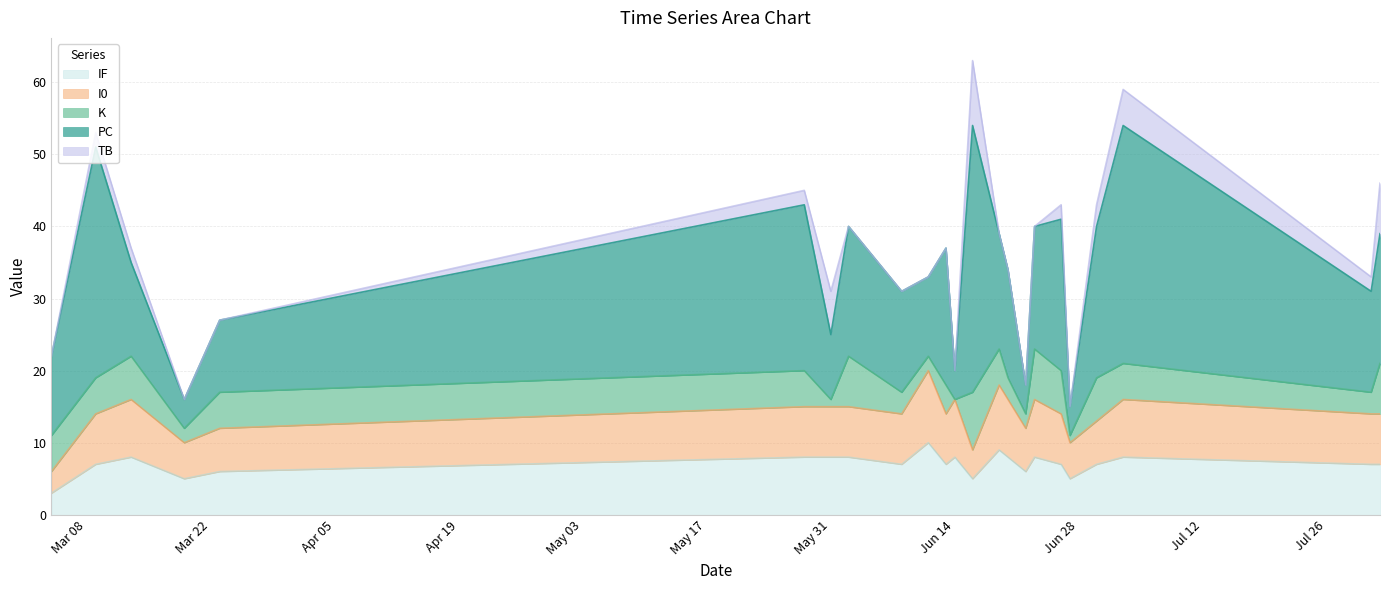

How many I0 values are between 6 and 8?

17